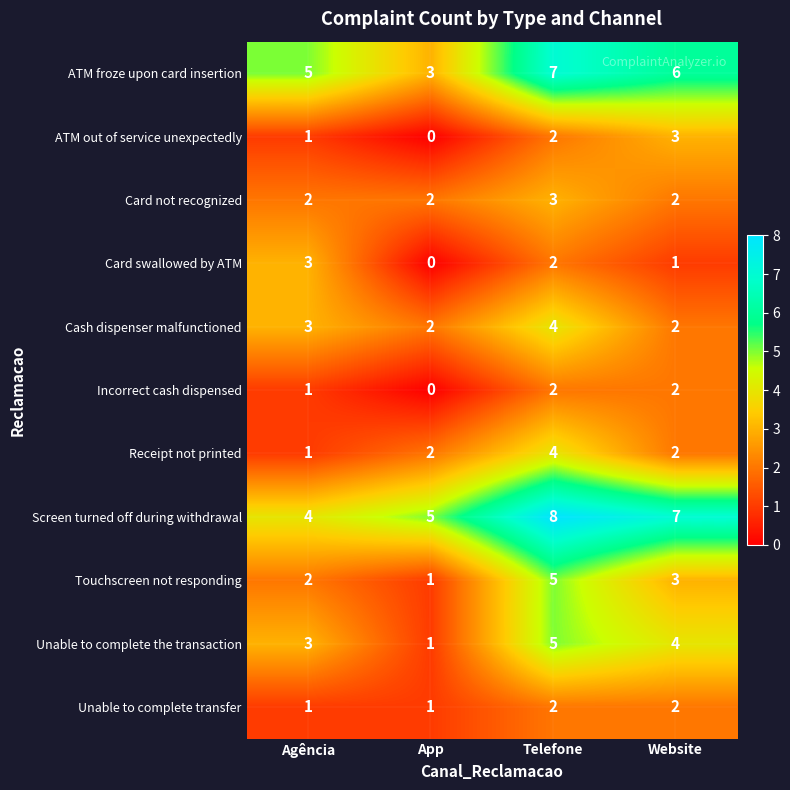

What is the difference between the maximum and minimum values in the ATM out of service unexpectedly series?

3